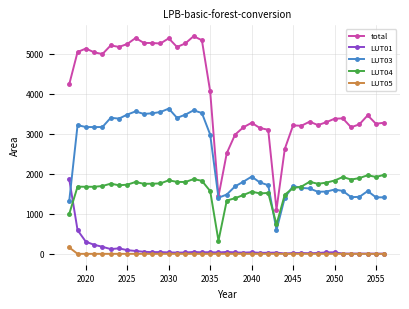

What is the greatest value displayed?

5442